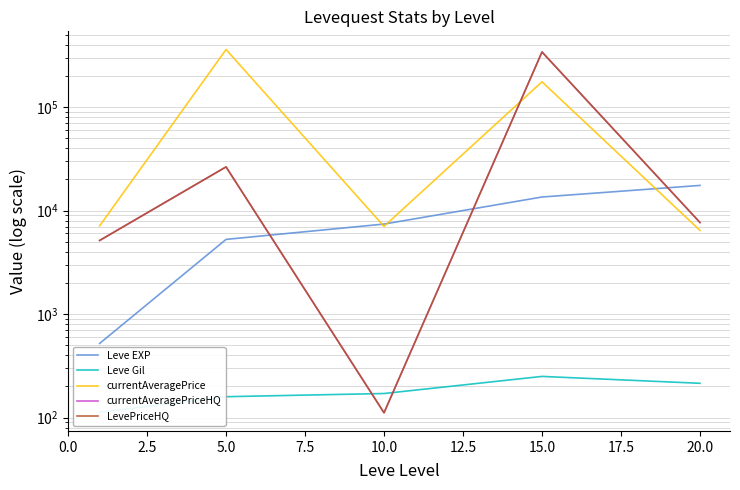

True or false: currentAveragePriceHQ and LevePriceHQ cross at least once.

False